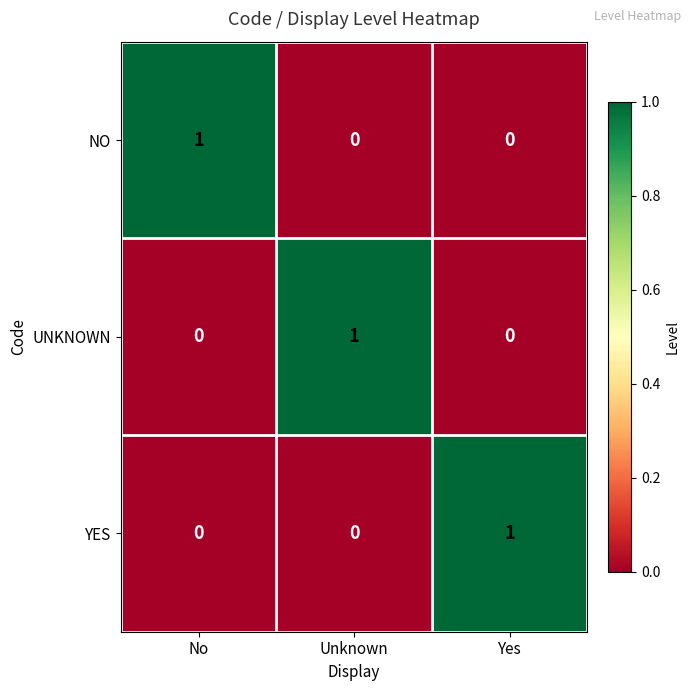

At how many categories does at least one series exceed 0?

3